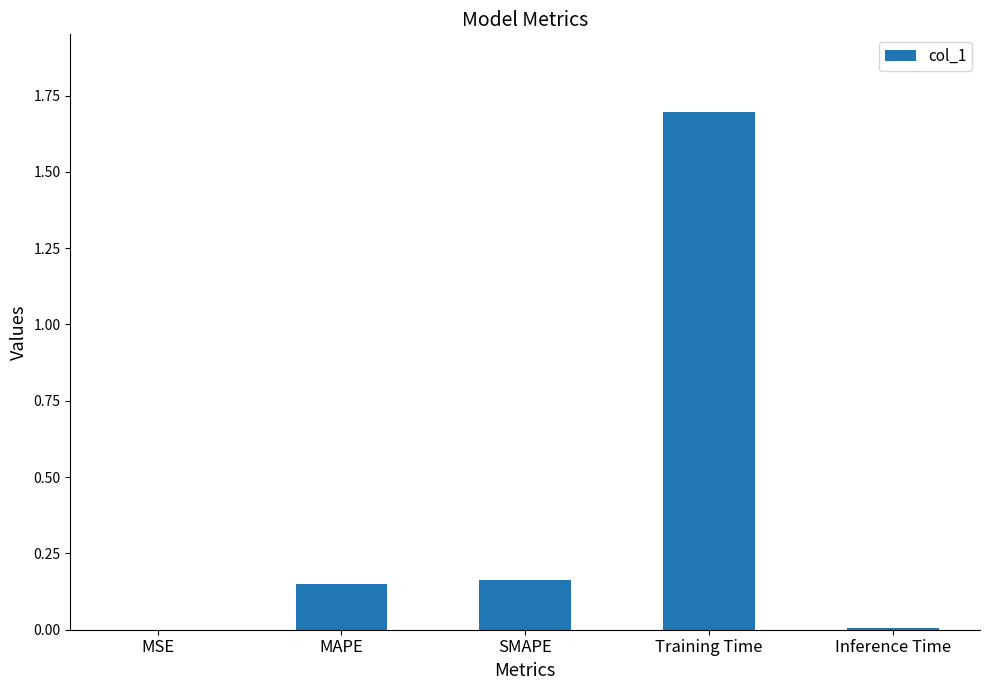

Between SMAPE and Training Time, which is larger?

Training Time